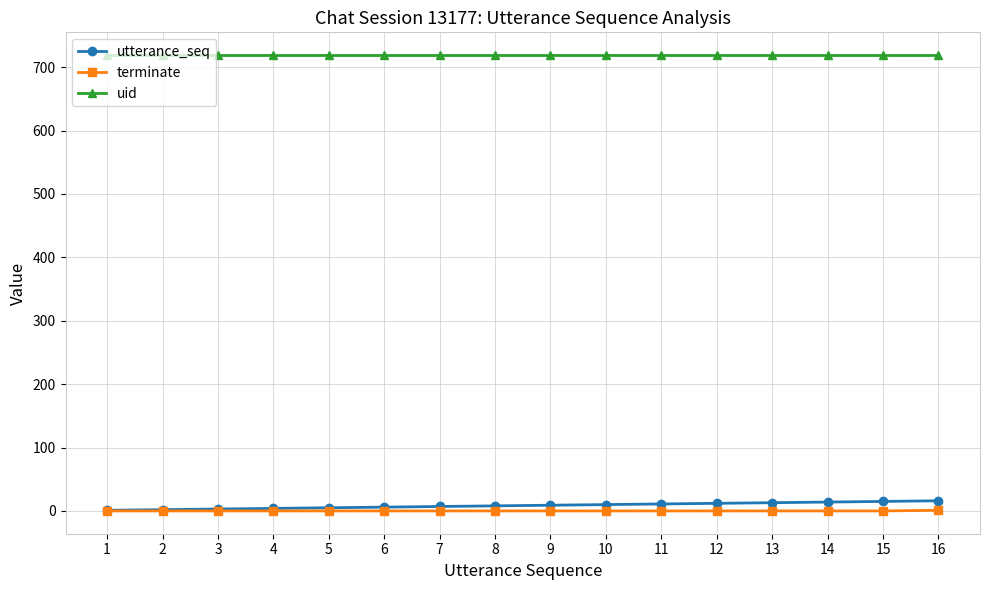

How many series are shown in this chart?

3